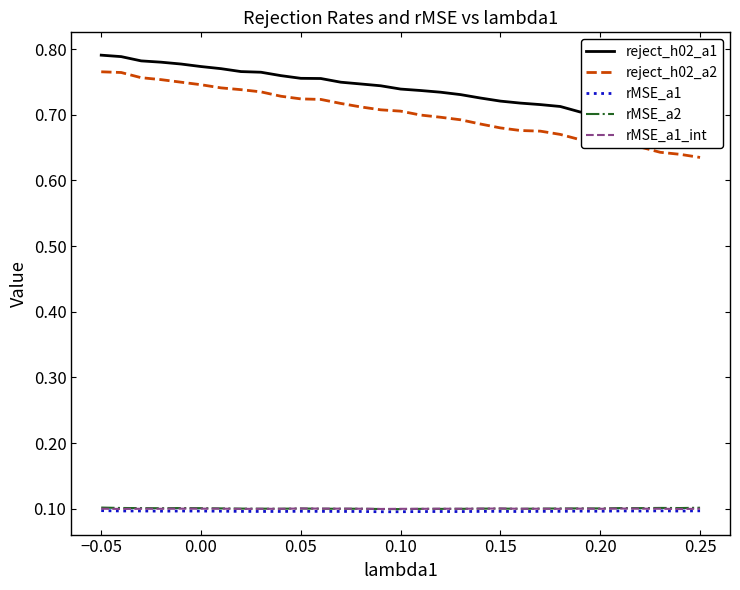

True or false: rMSE_a2 and reject_h02_a2 intersect in this chart.

False